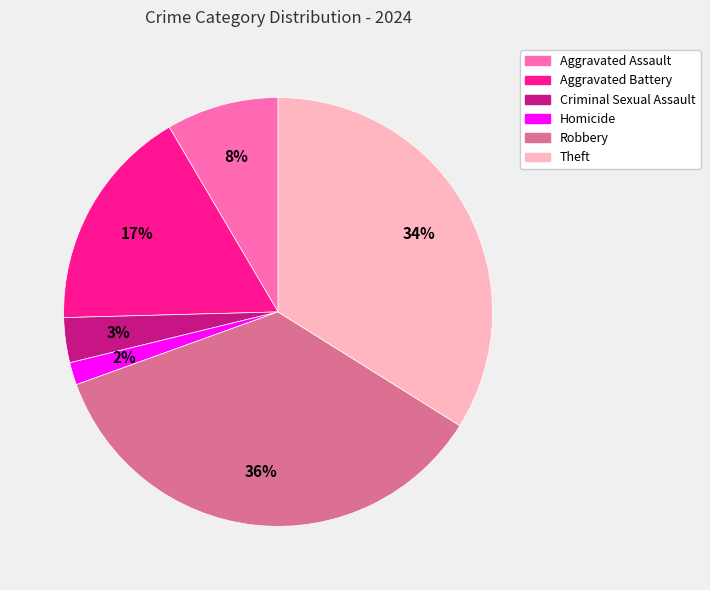

Does Aggravated Assault account for over 50% of the chart?

No